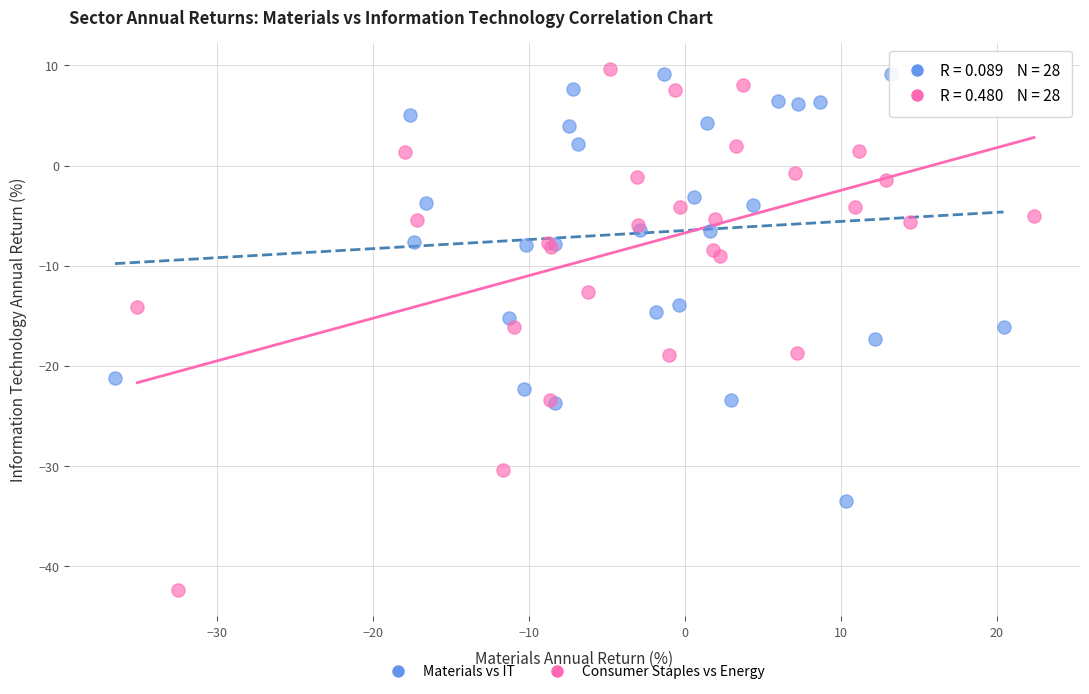

Which series contains the lowest Y value?

Consumer Staples vs Energy